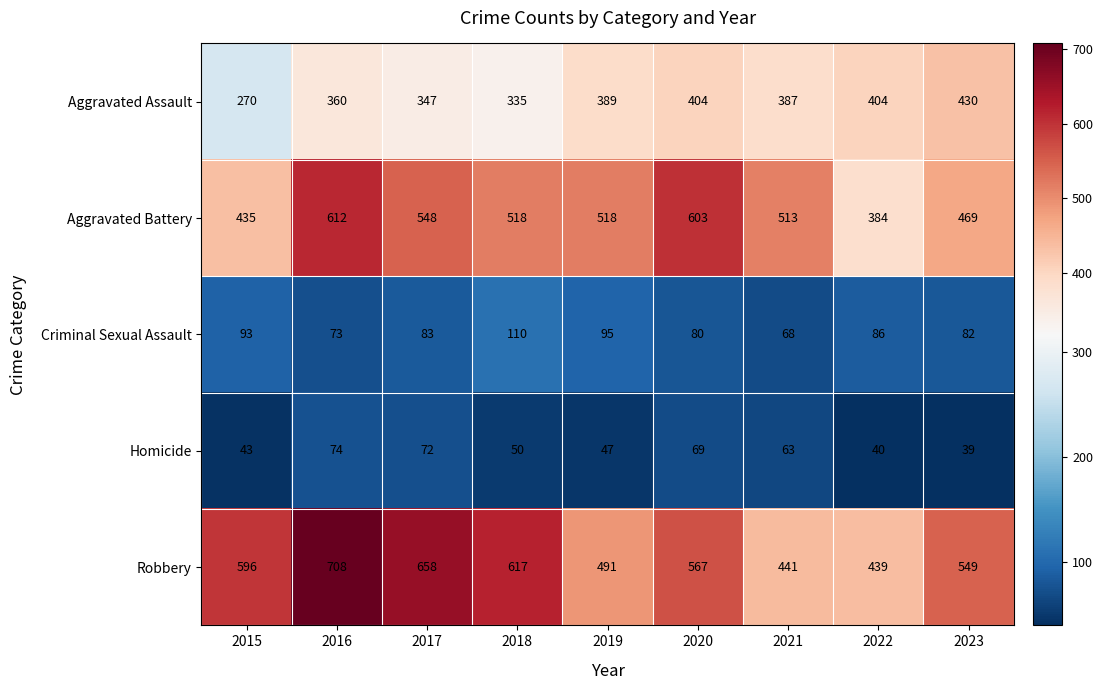

At which label is Aggravated Assault closest to 350?

2017